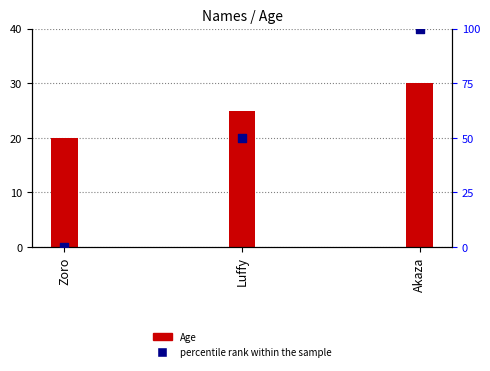

What are all the series names shown in the legend?

Age, percentile rank within the sample